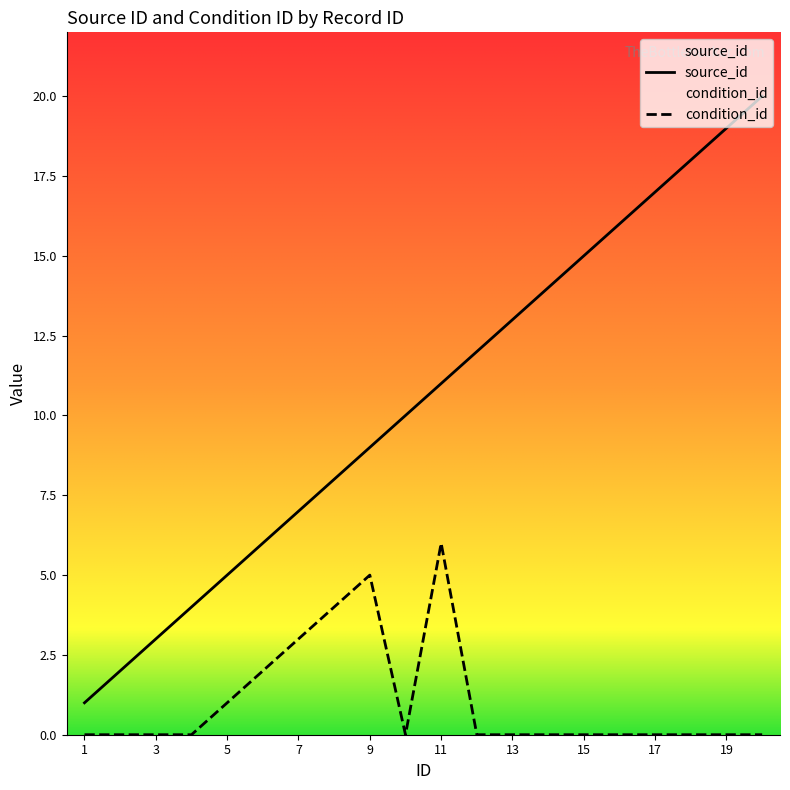

Which series has the largest range (max minus min)?

source_id